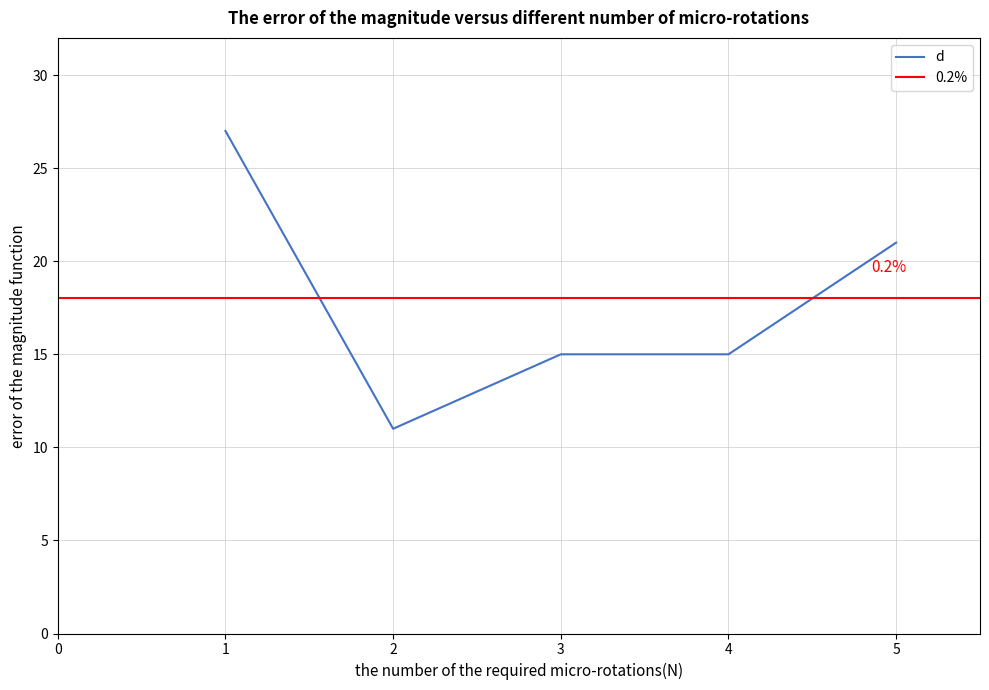

Count the number of categories in the chart.

5